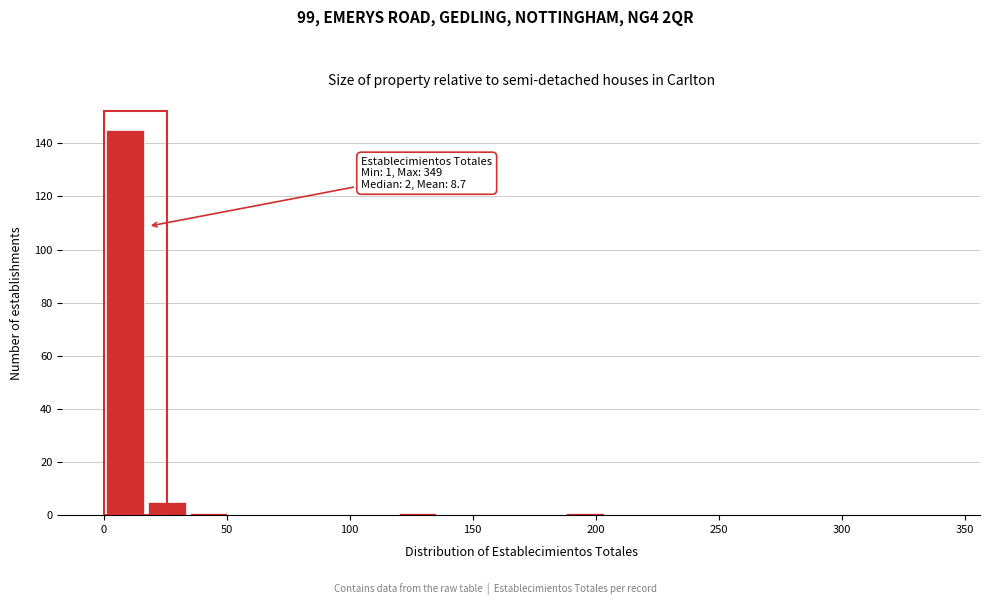

Read against the x-axis, roughly where is the centre of the tallest bar?

10